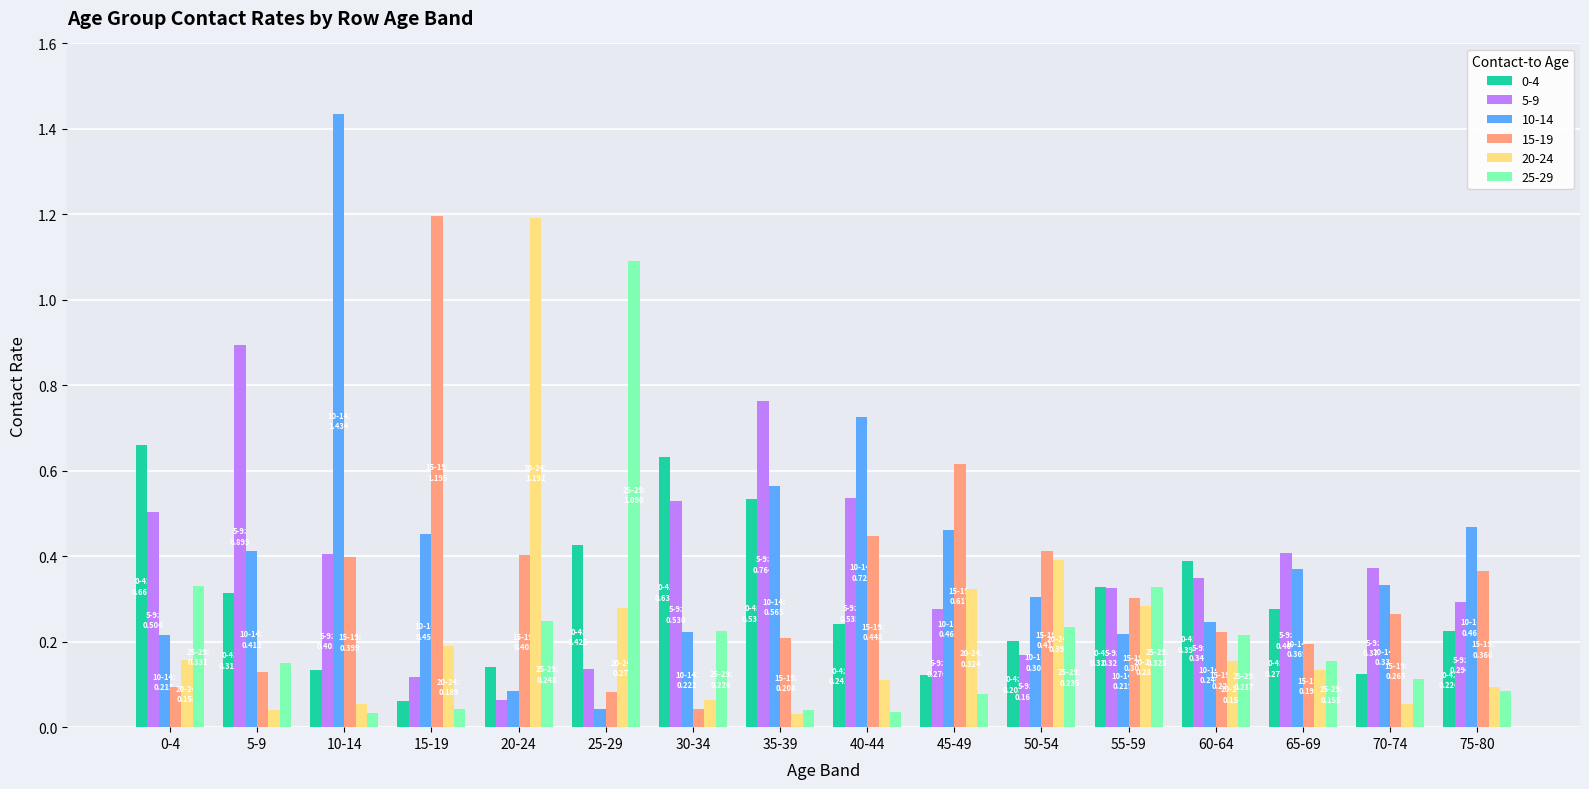

What is the sum of all 5-9 values?

6.1